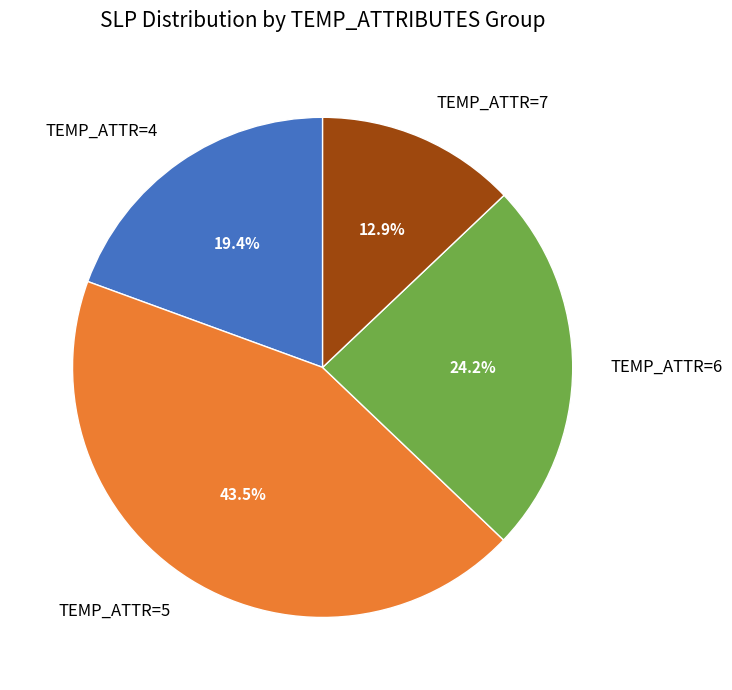

Approximately how many times larger is the value at TEMP_ATTR=4 compared to TEMP_ATTR=5?

0.4